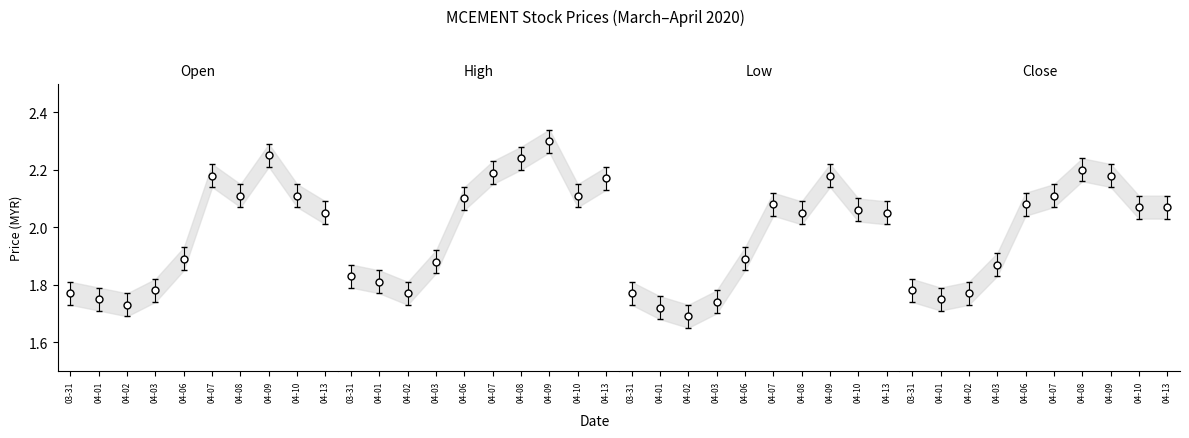

What is the total value across all series at 04-08?

8.6